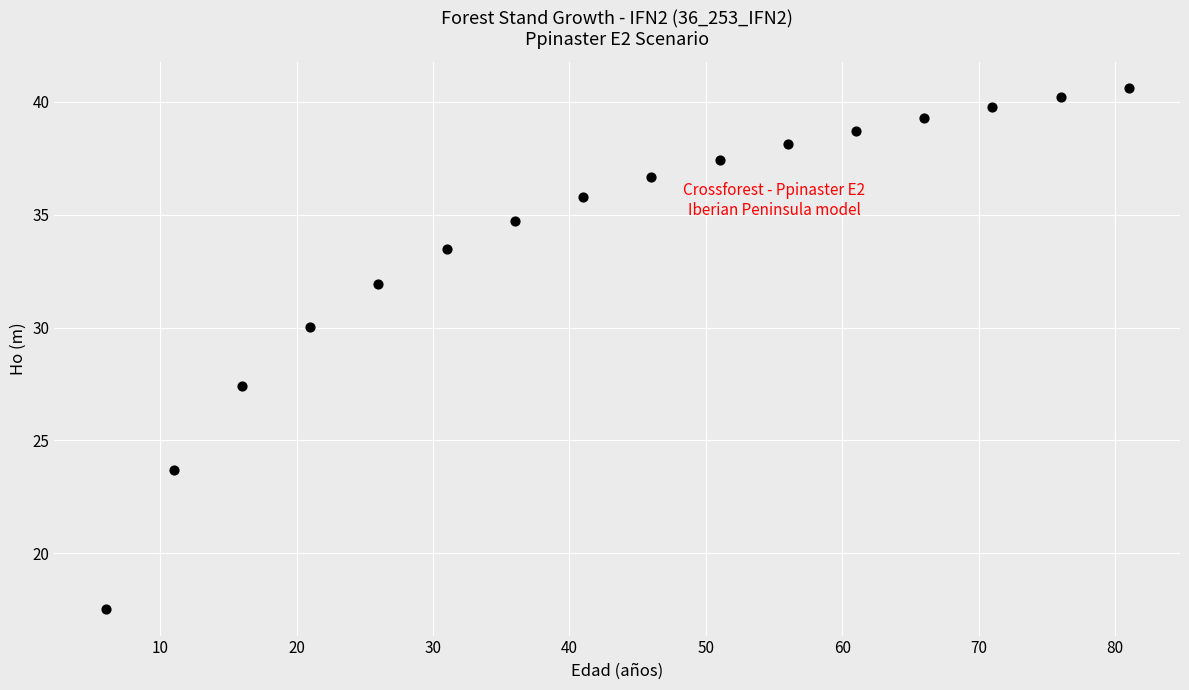

What Y value in the scatter plot is closest to 29?

30.0